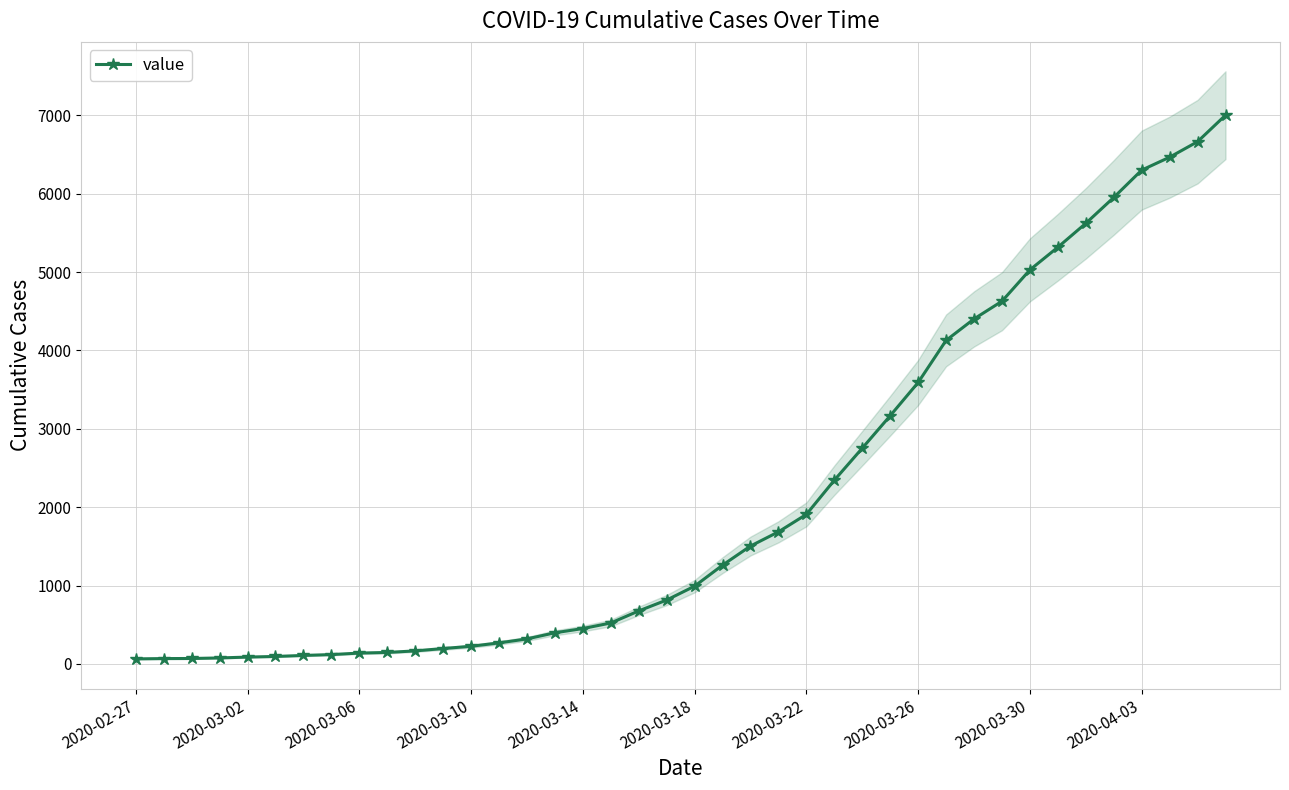

How many lines are shown in the chart?

1